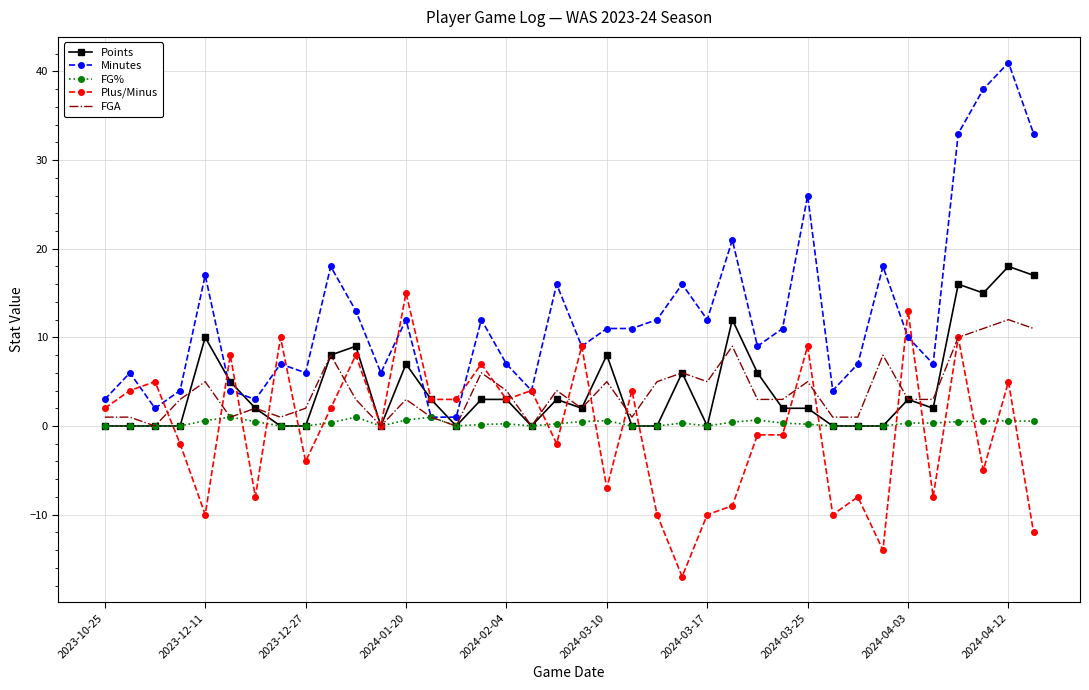

What is the maximum value for Plus/Minus?

15.0